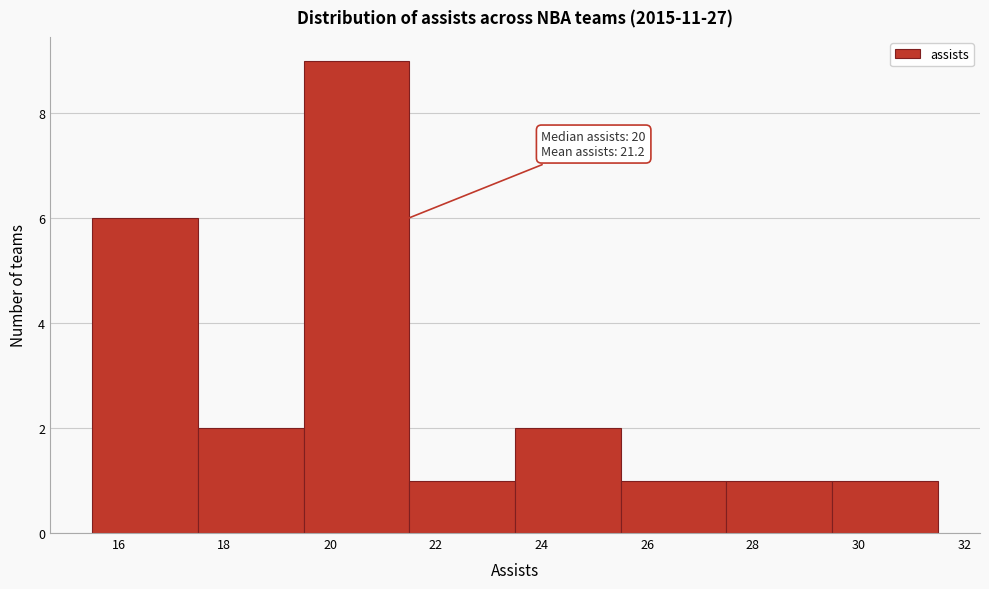

Over which range of the x-axis is the bar tallest?

19.5 to 21.5